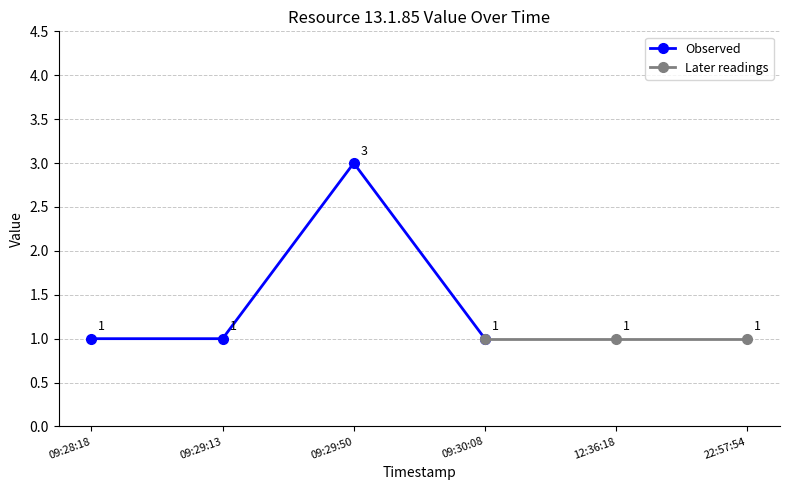

The value at 12:36:18 is 0. True or false?

False